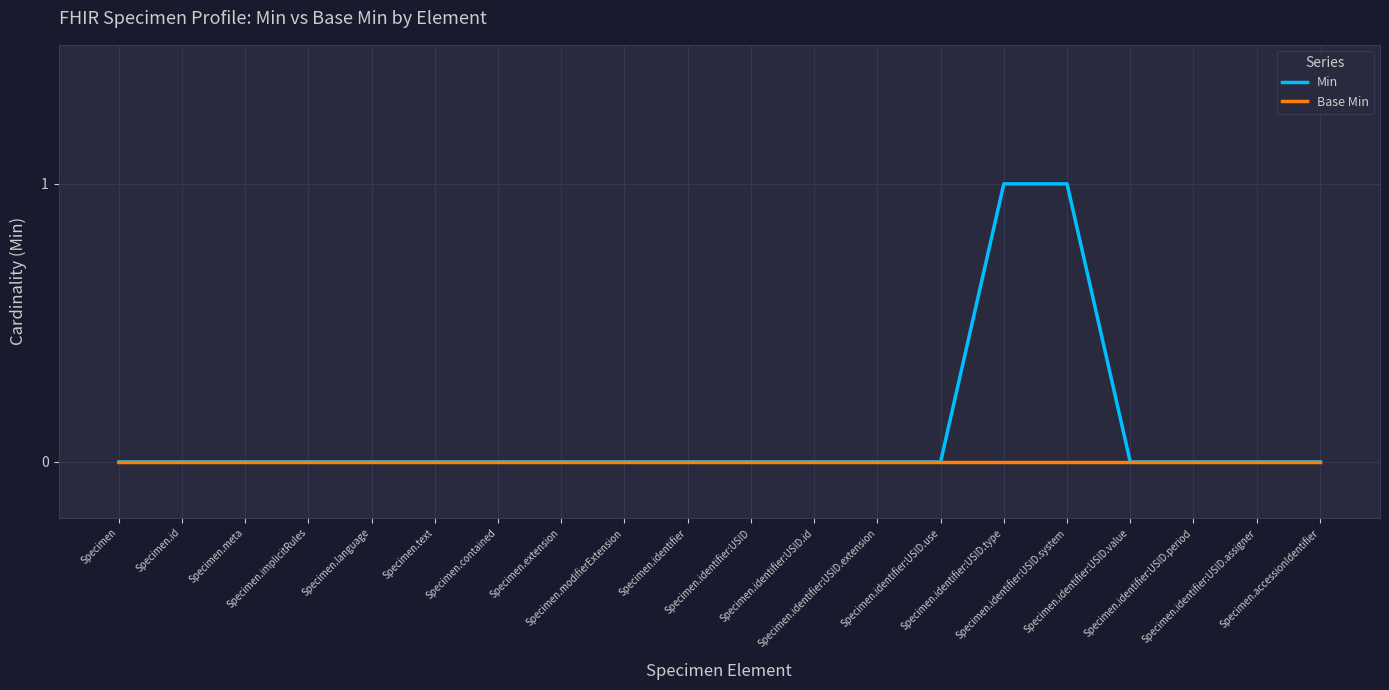

True or false: Min has a value of 1 at Specimen.modifierExtension.

False